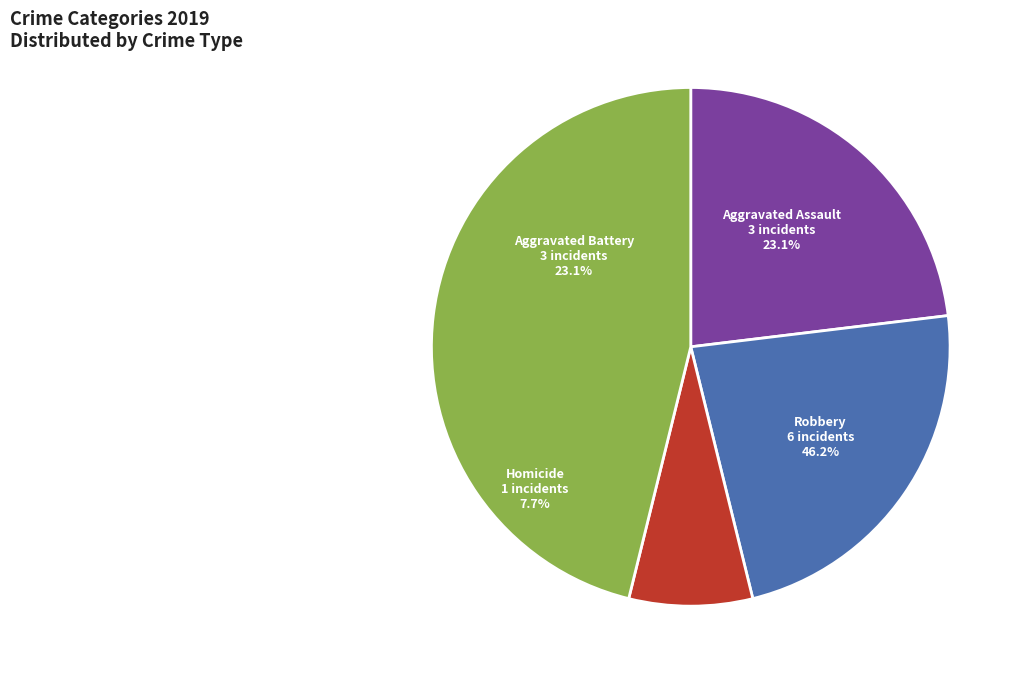

Is there a majority slice in this chart?

No